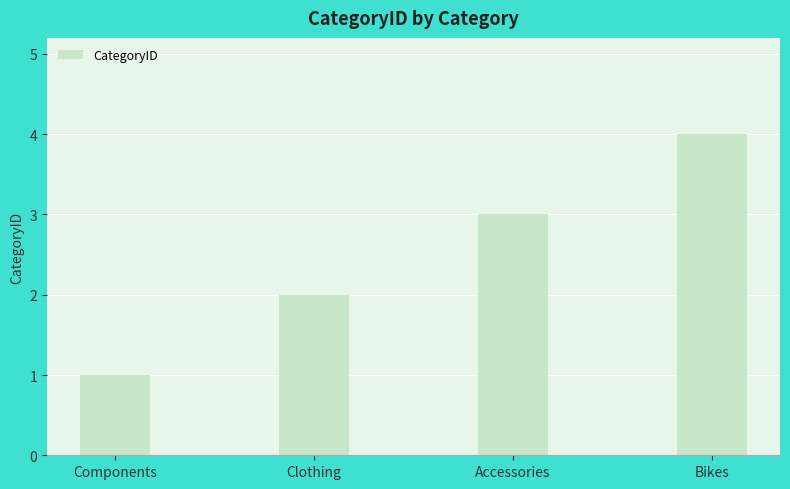

What is the sum of all values?

10